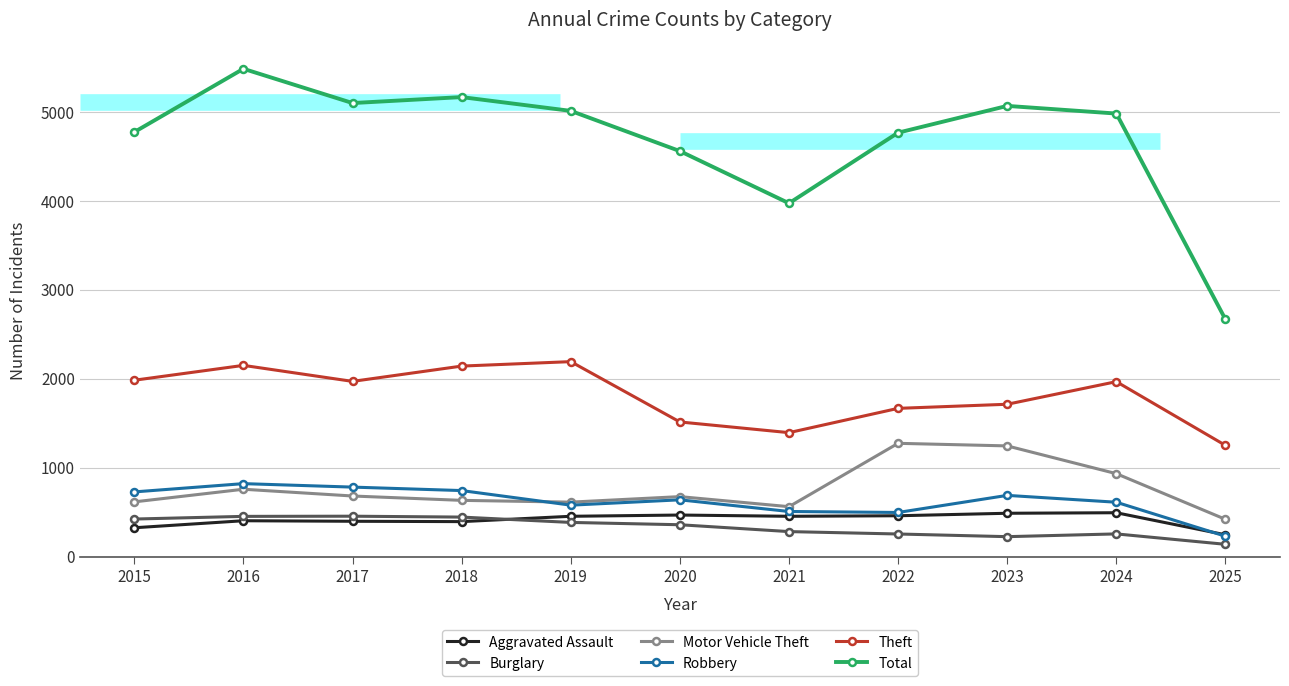

Rank the categories by Aggravated Assault value from lowest to highest.

2025, 2015, 2018, 2017, 2016, 2019, 2021, 2022, 2020, 2023, 2024